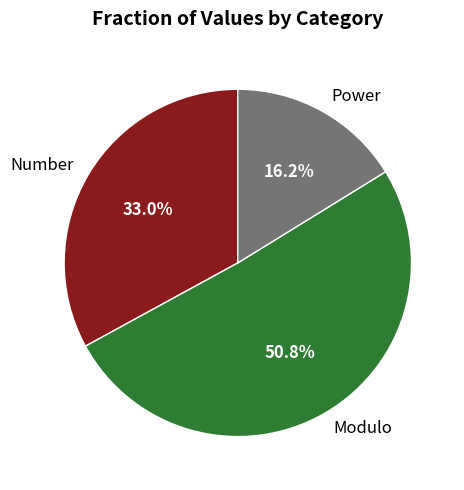

How many slices are in this pie chart?

3